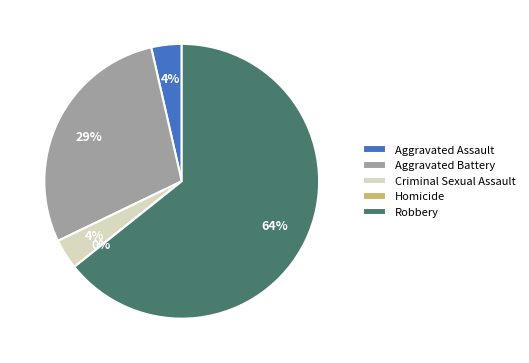

Which category has the smallest portion of the pie?

Homicide